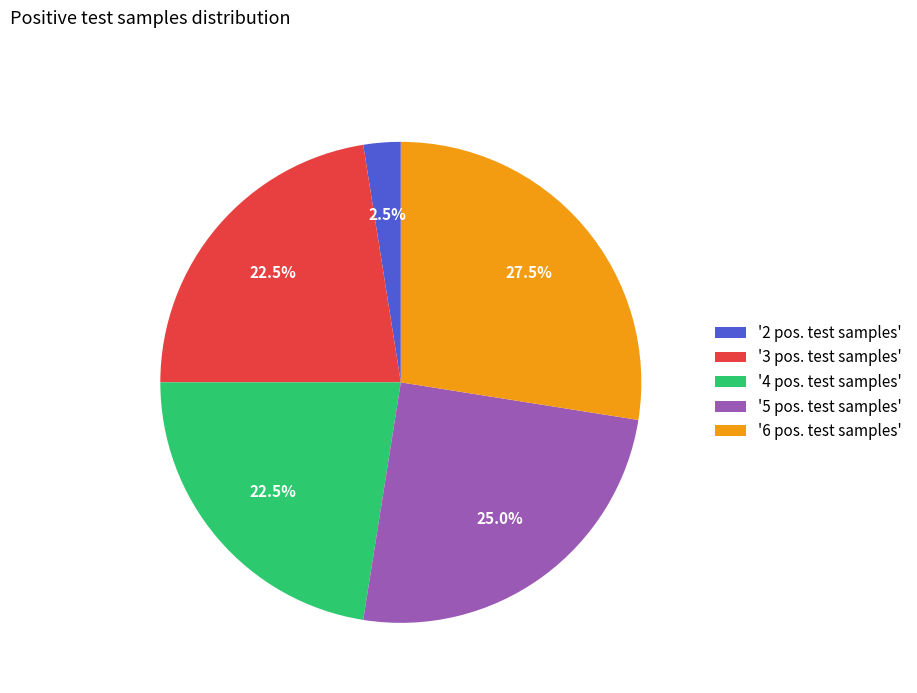

Is there a majority slice in this chart?

No